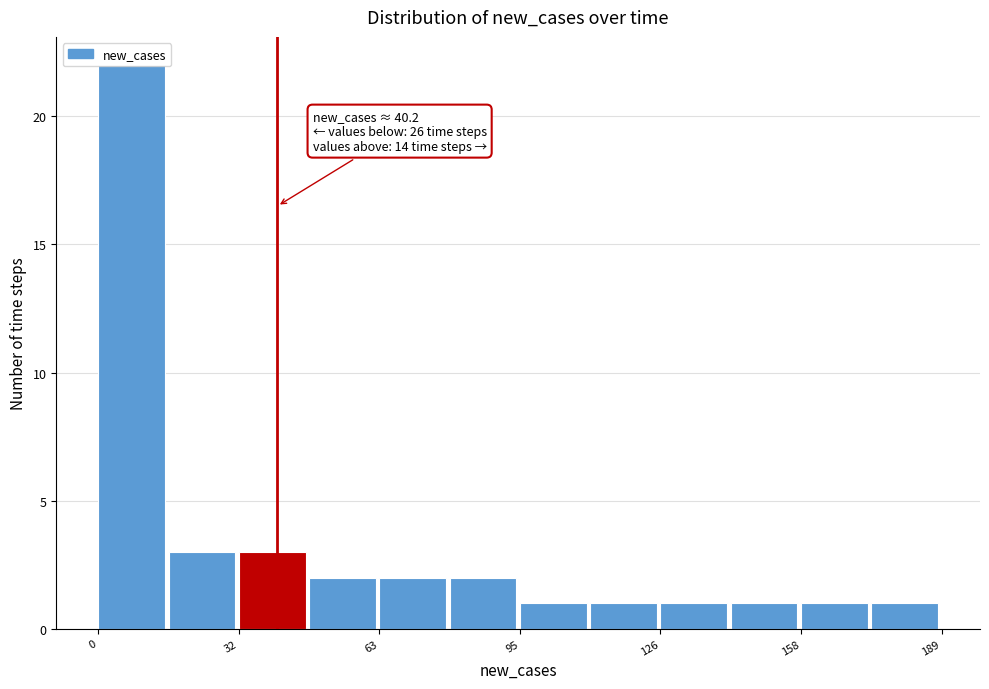

Read against the x-axis, roughly where is the centre of the tallest bar?

5